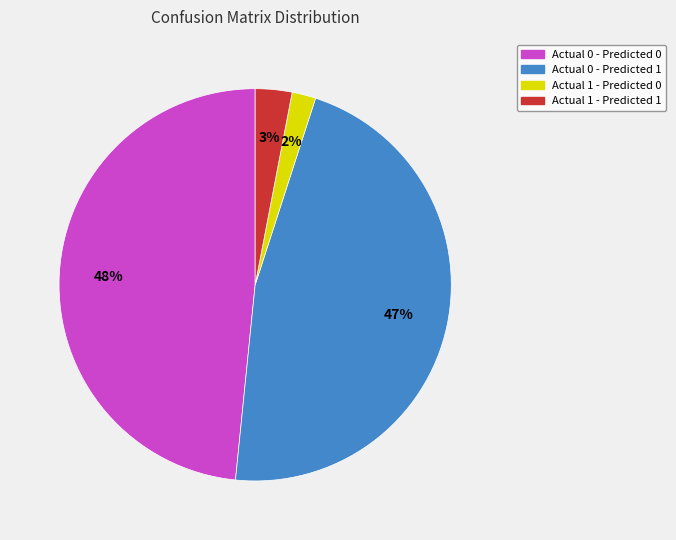

How many slices are in this pie chart?

4